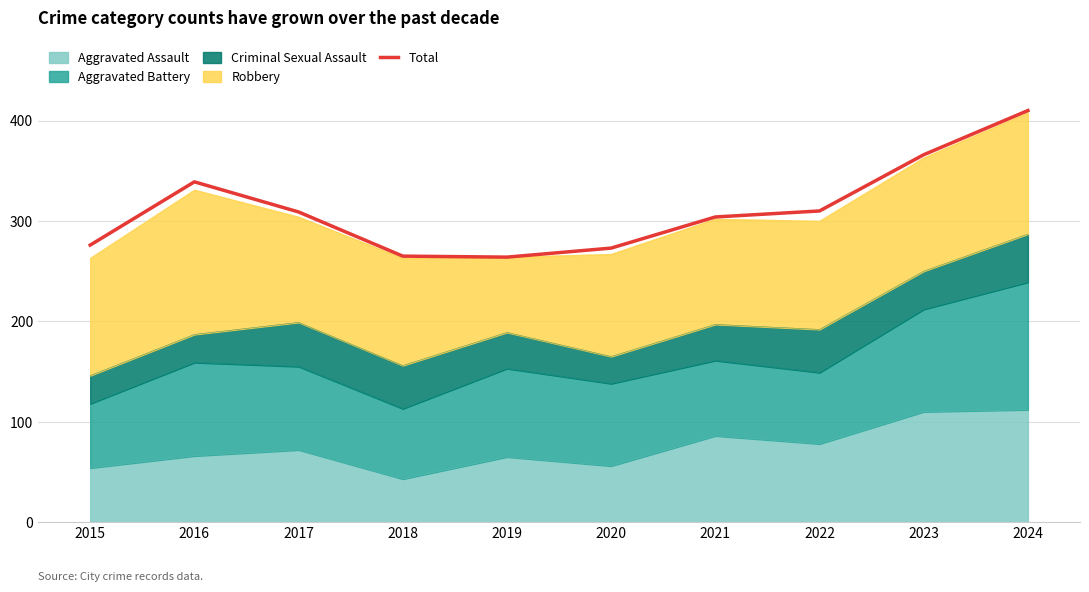

Which has a higher value, 2015 or 2023?

2023